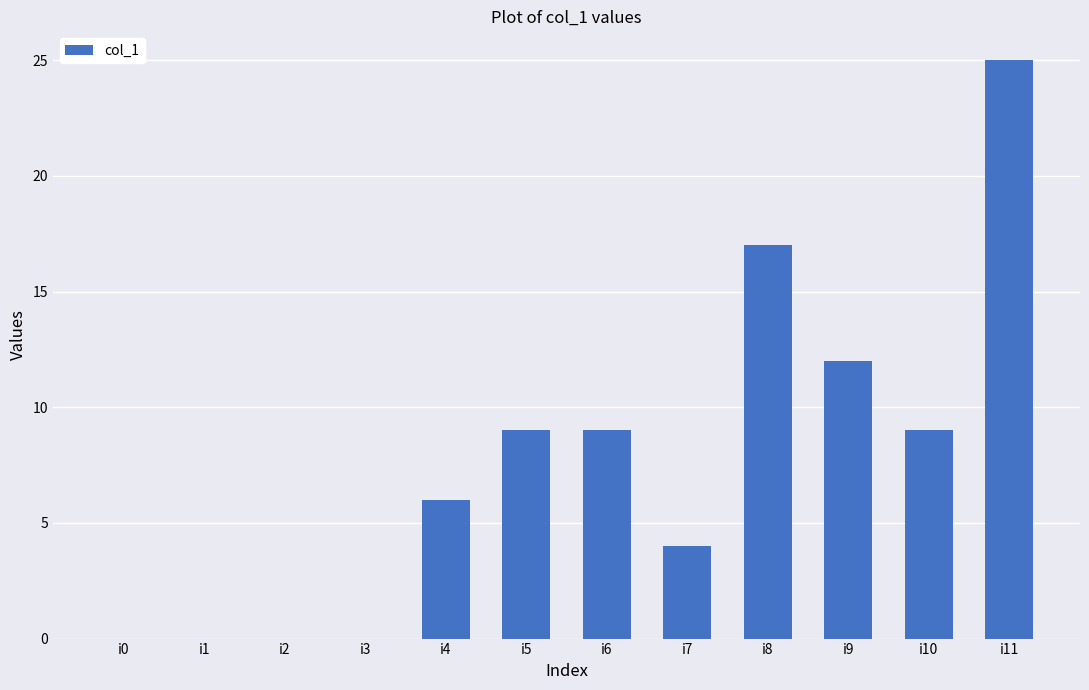

True or false: the data shows 15 at i1.

False